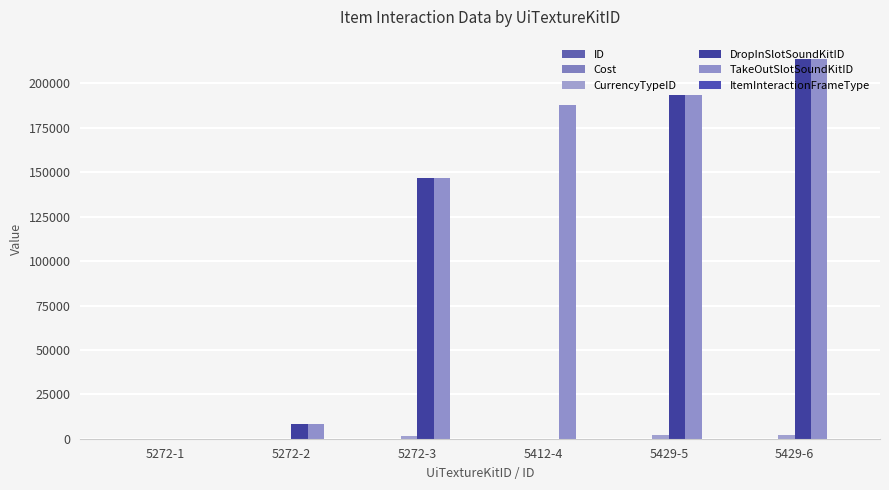

How many data points does each series have?

6